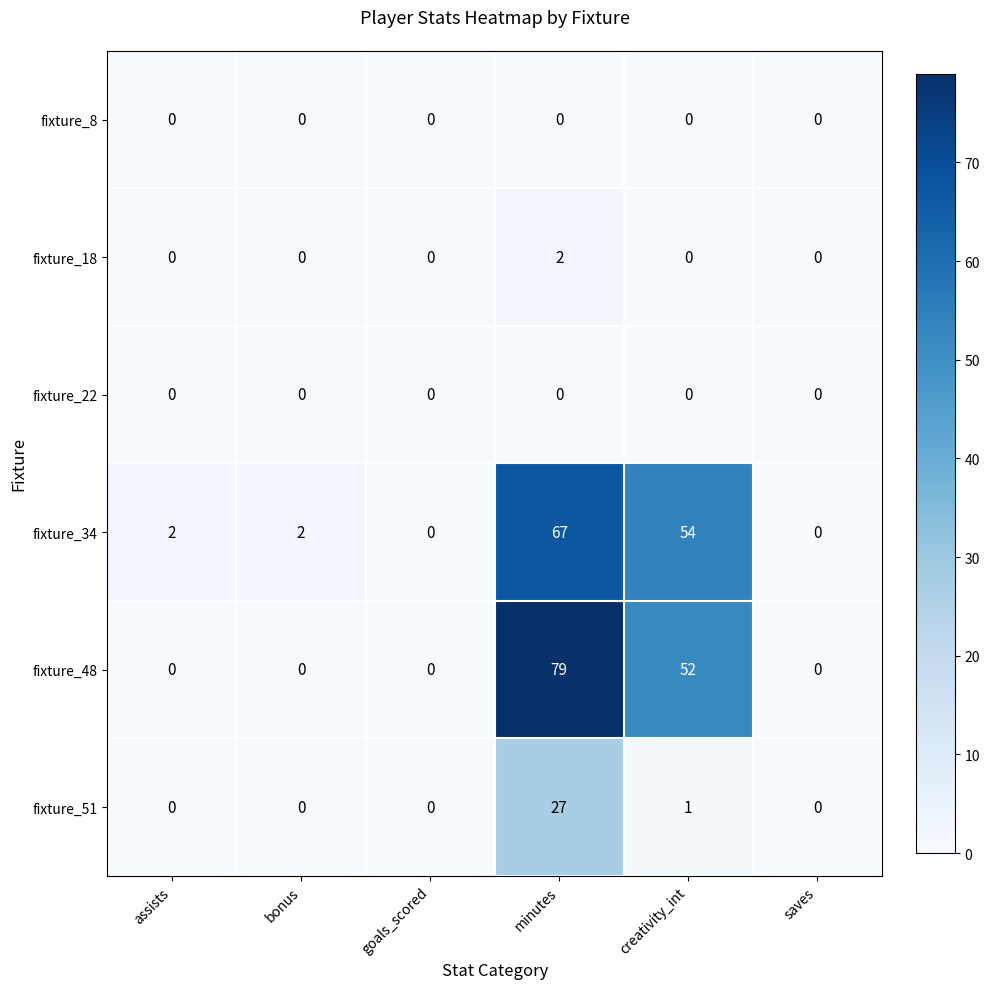

Which category has the highest value across all series?

minutes